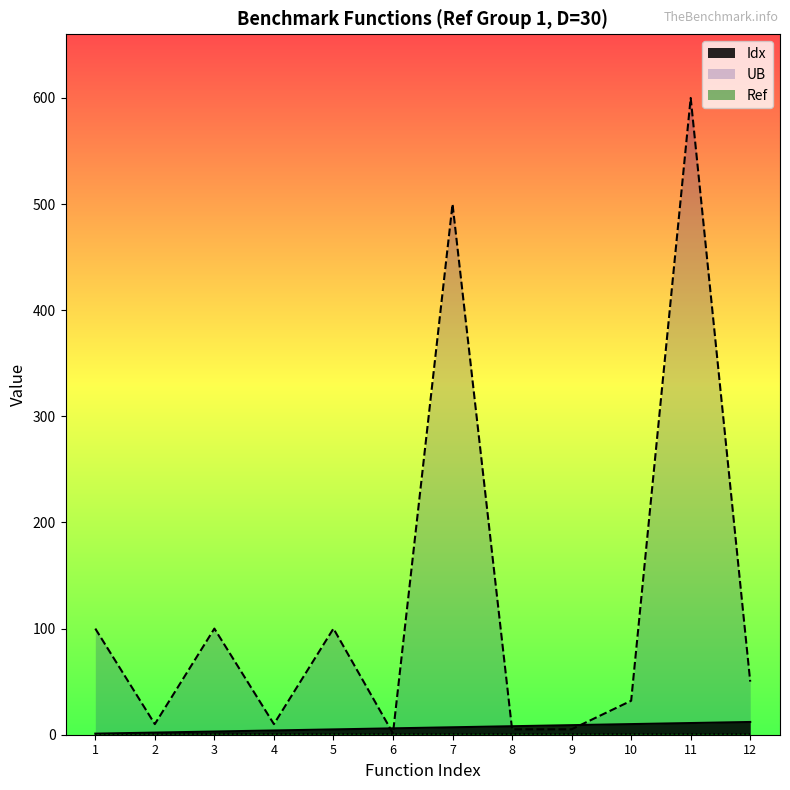

What is the approximate value of Idx at 3?

3.0